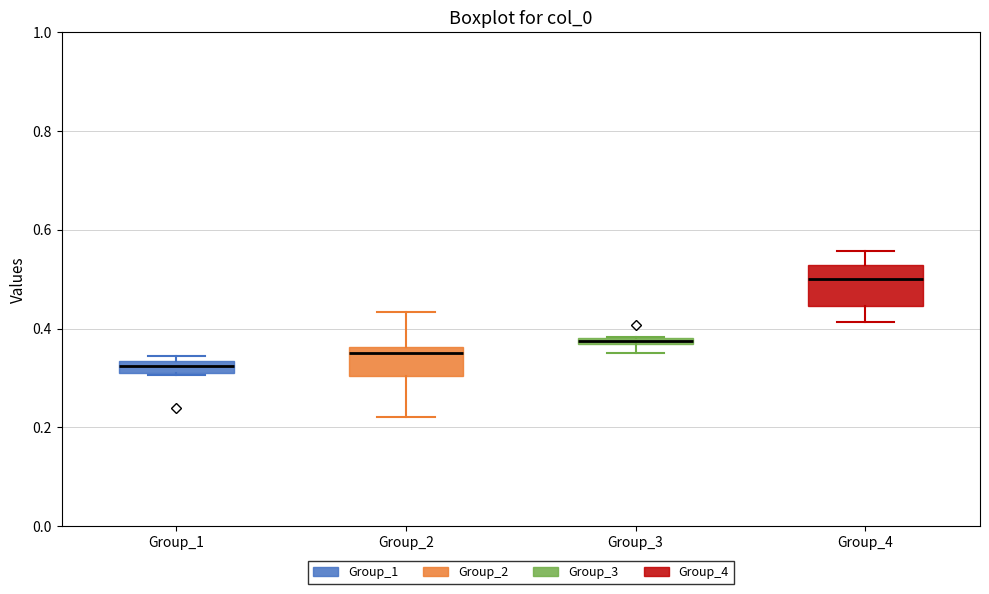

Comparing the boxes themselves (not the whiskers), which one is the tallest?

Group_4